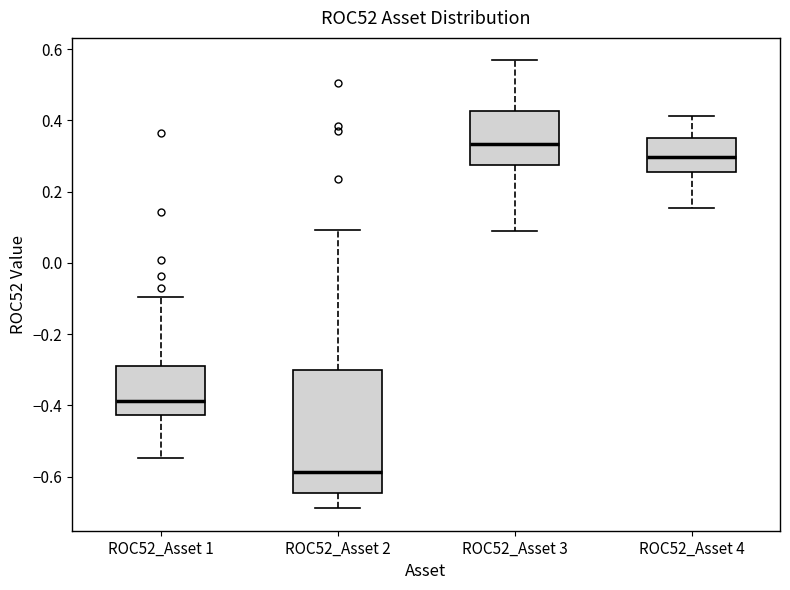

Where does the lower whisker of the box for ROC52_Asset 1 end on the y-axis? The values are not printed on the chart, so give them approximately, as read against the axis.

-0.54